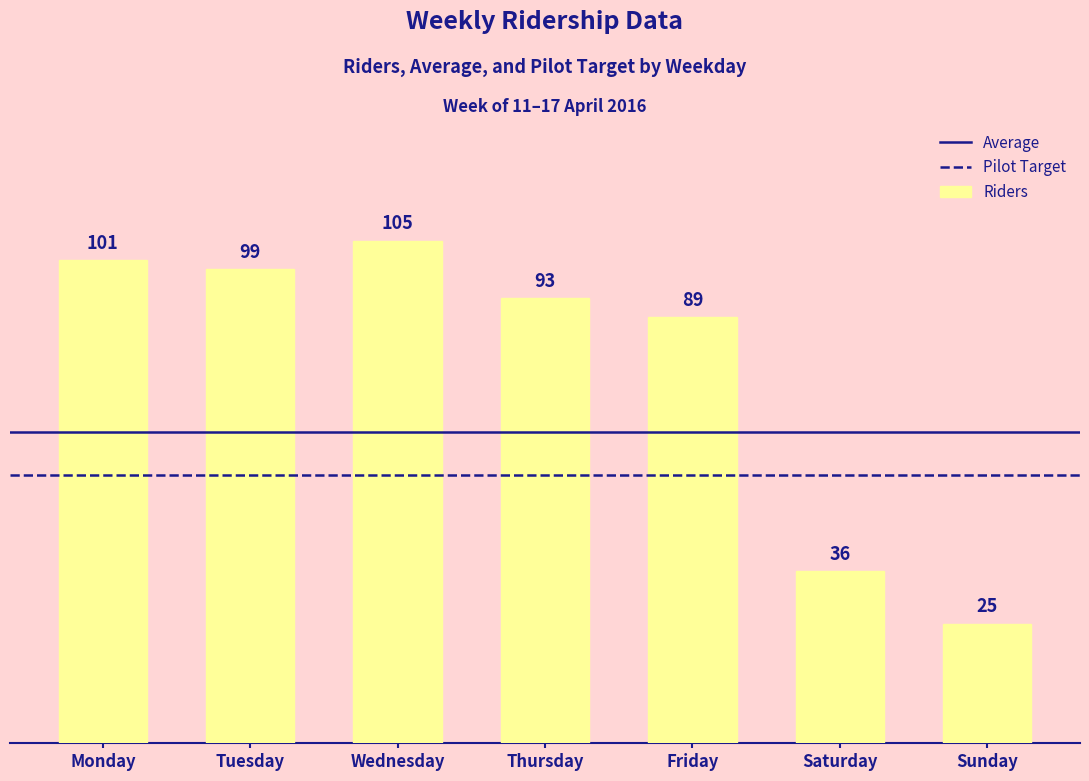

List the labels in order of value, smallest first.

Sunday, Saturday, Friday, Thursday, Tuesday, Monday, Wednesday